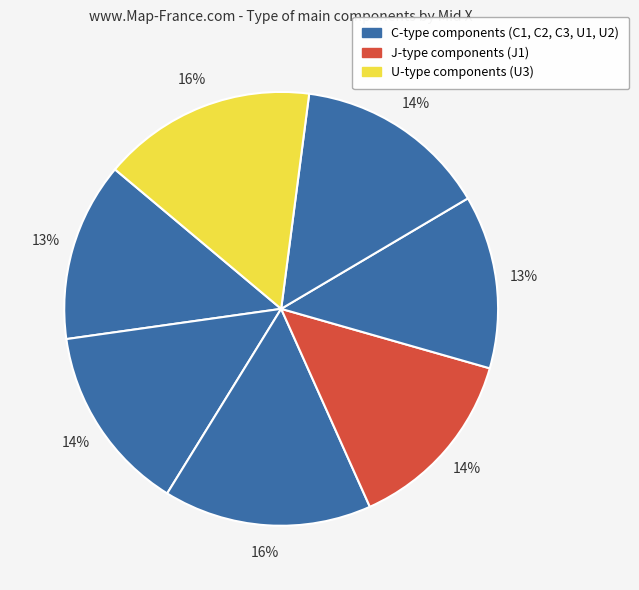

Count the number of slices in the pie.

7